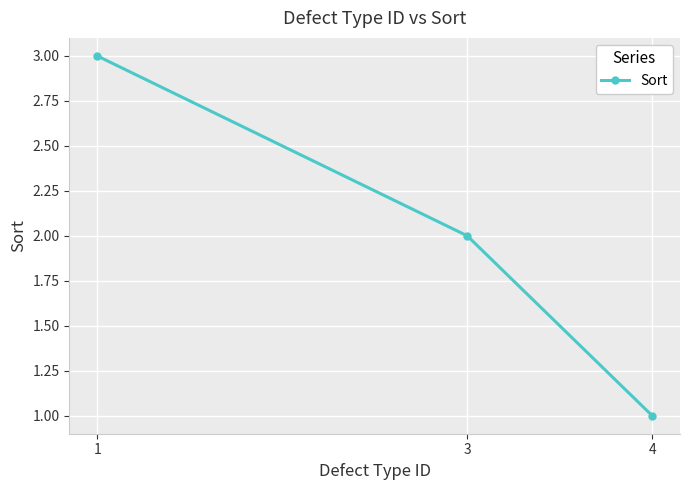

What is the value of the 2nd point from the left?

2